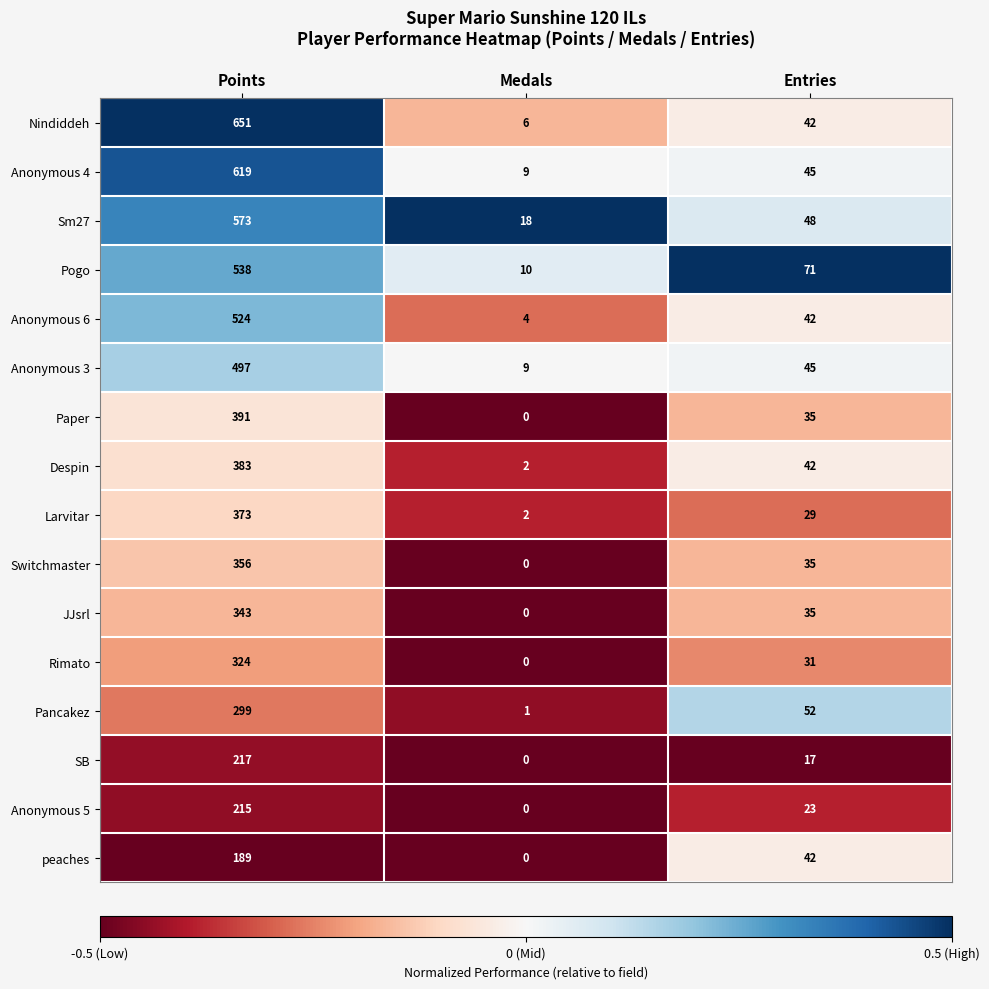

The value of peaches at Entries is 56. True or false?

False